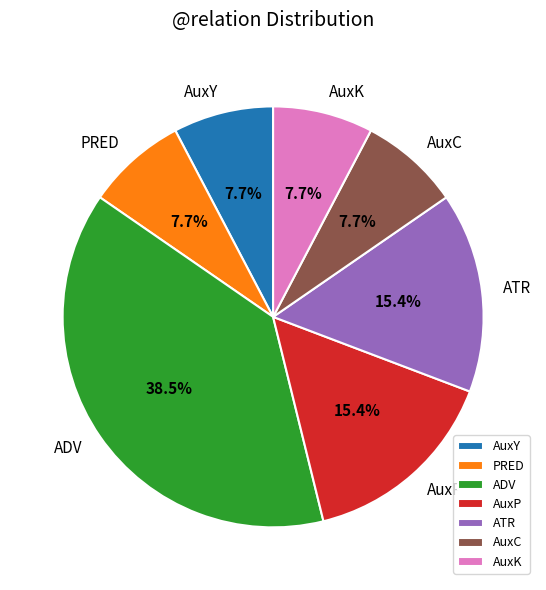

Approximately how many times larger is the value at AuxK compared to AuxC?

1.0